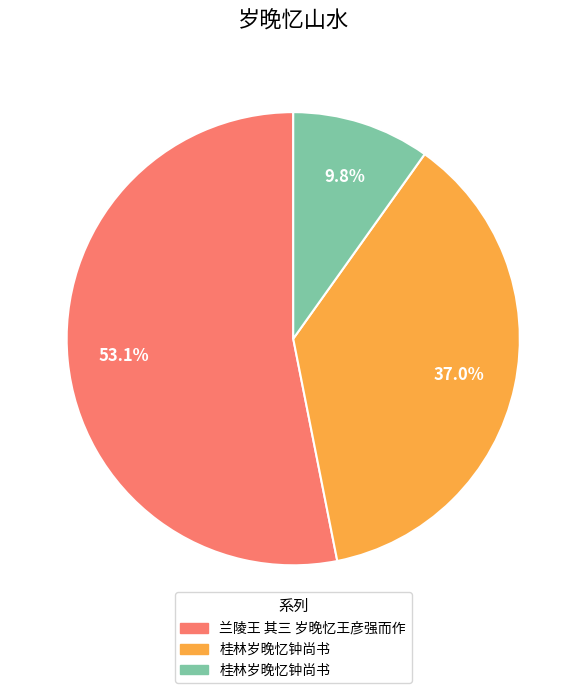

Does any single category account for the majority?

Yes